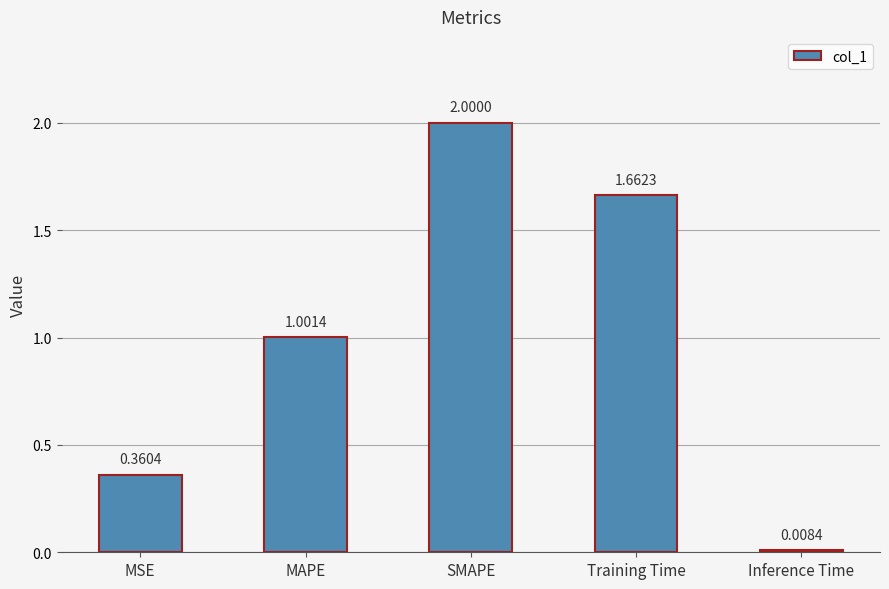

At which category does the chart reach its peak across all series?

SMAPE